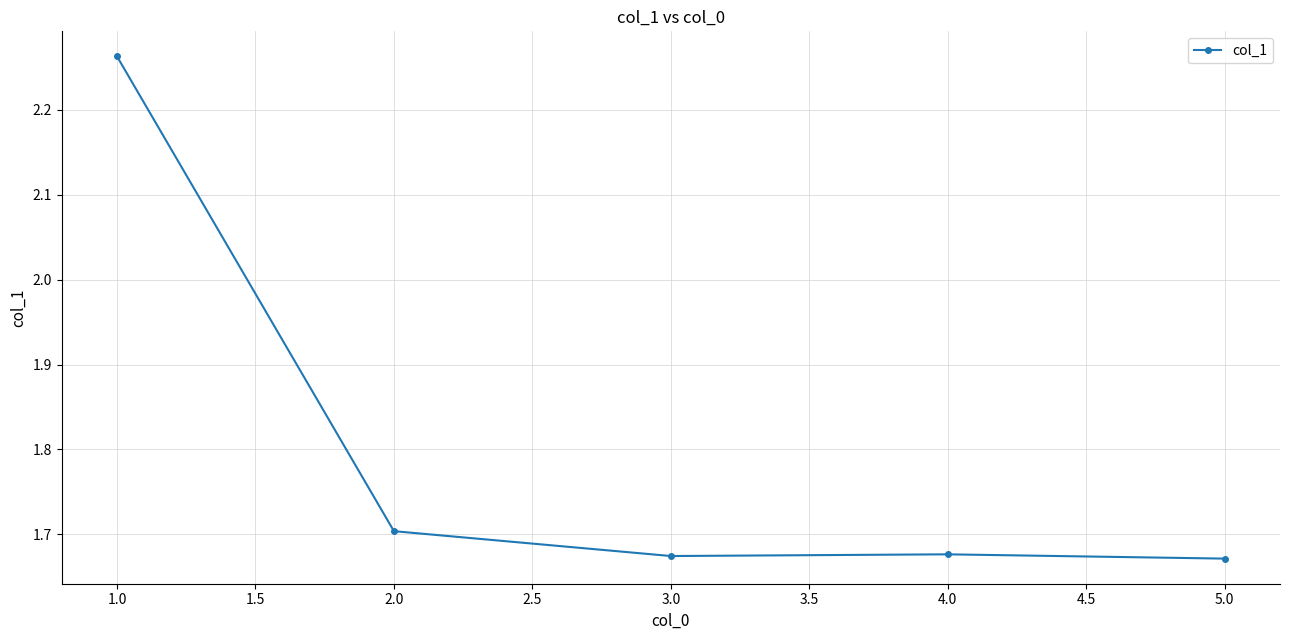

What is the label of the 4th point from the left?

4.0